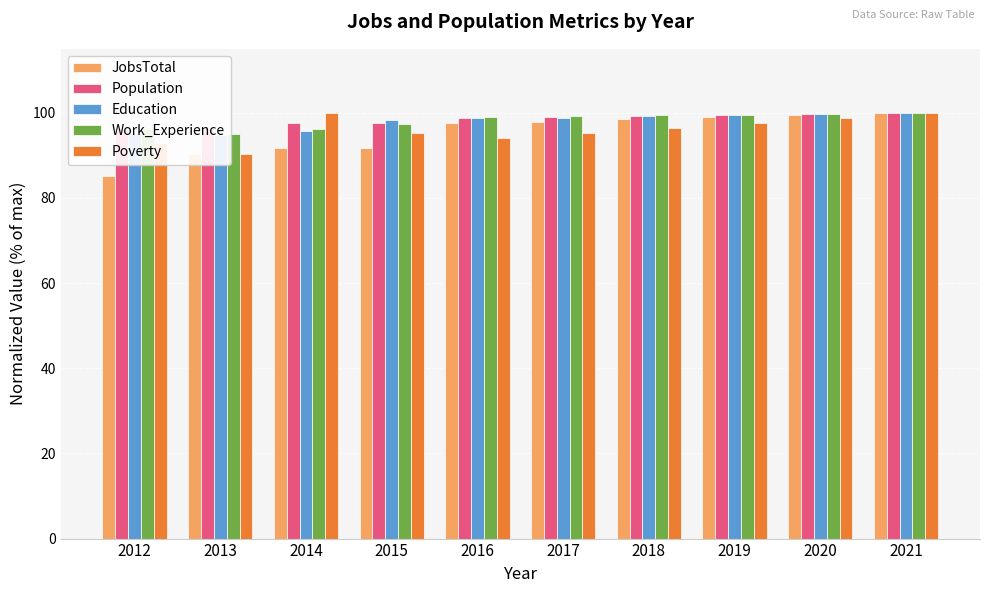

At which label is Education closest to 97?

2014